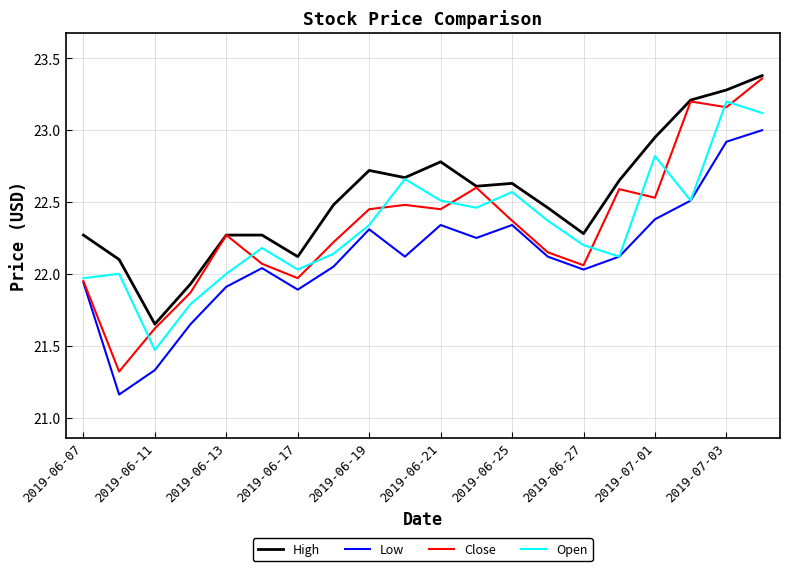

True or false: High and Low cross at least once.

False